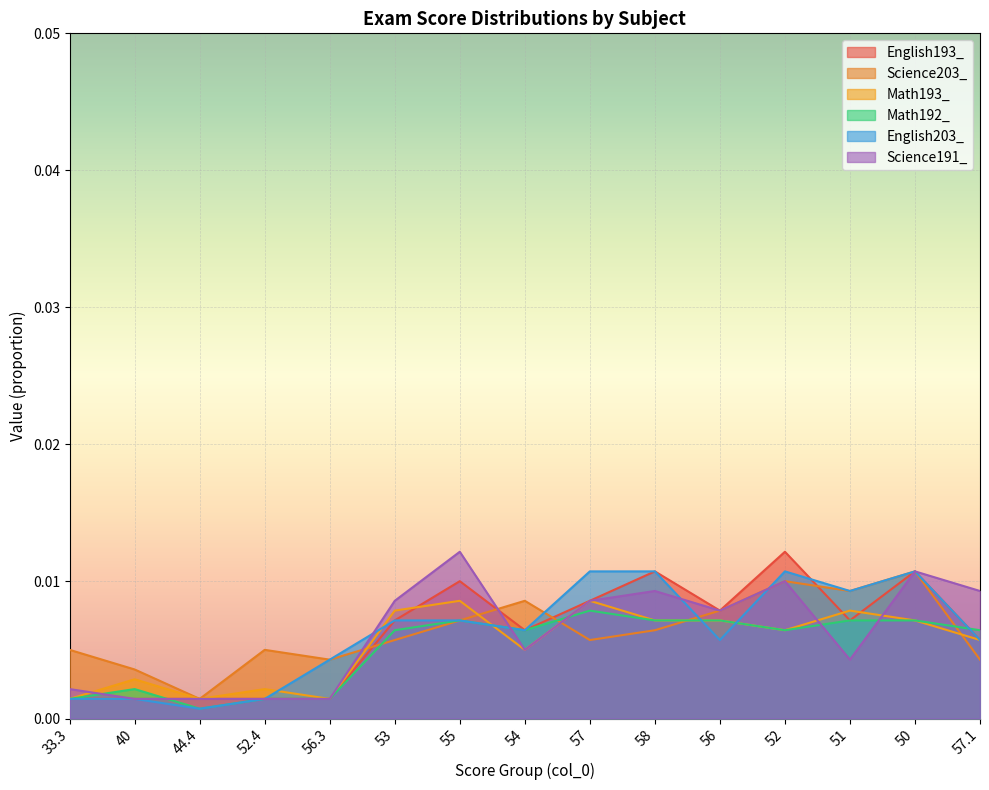

Which series has the largest range (max minus min)?

English193_